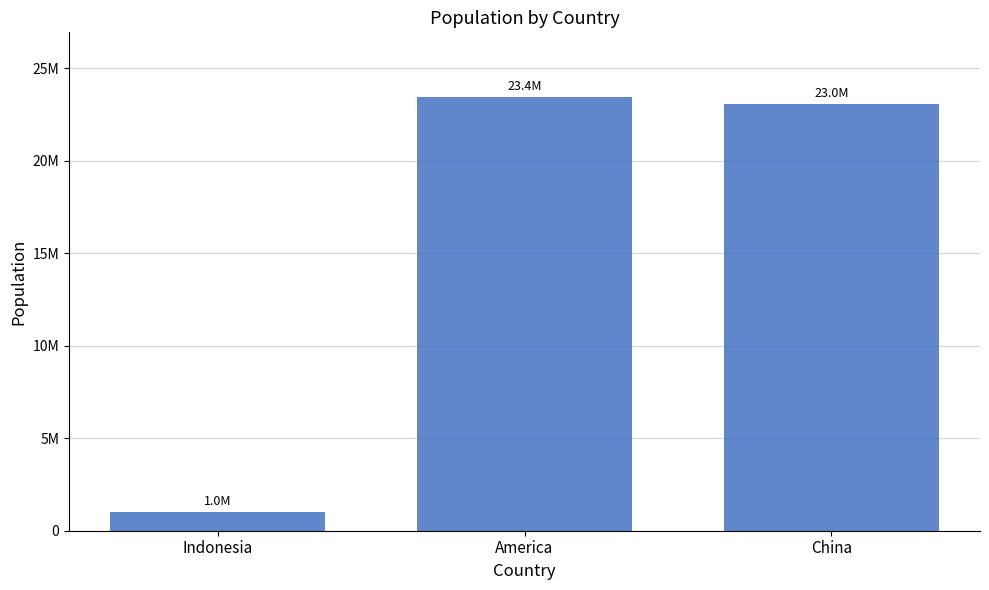

What is the change in value from America to China?

-381395